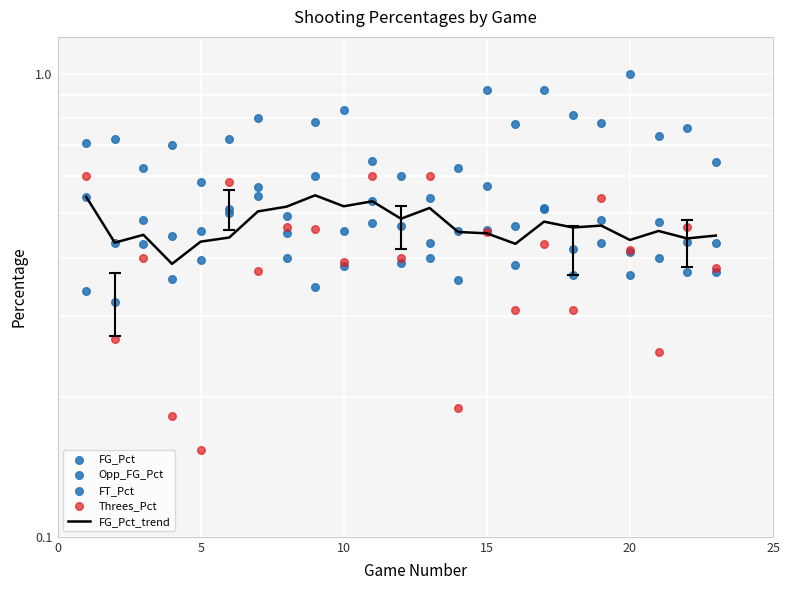

At how many categories does at least one series exceed 0?

23